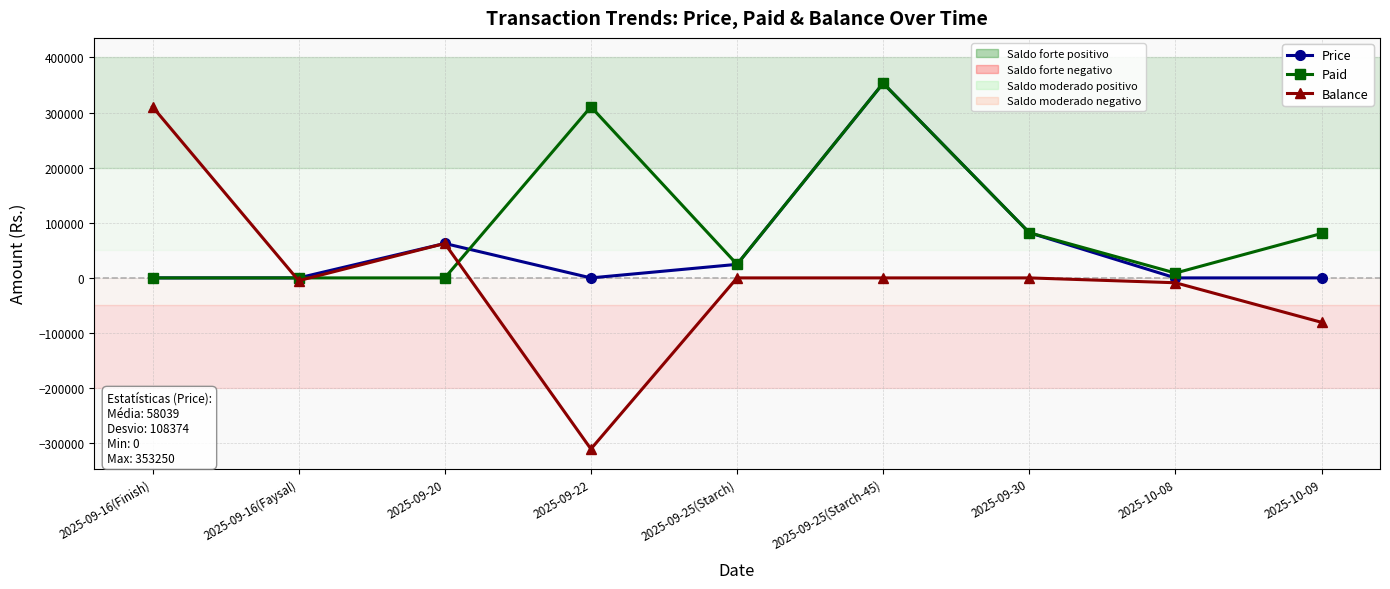

What is the label of the 4th point from the left?

2025-09-22